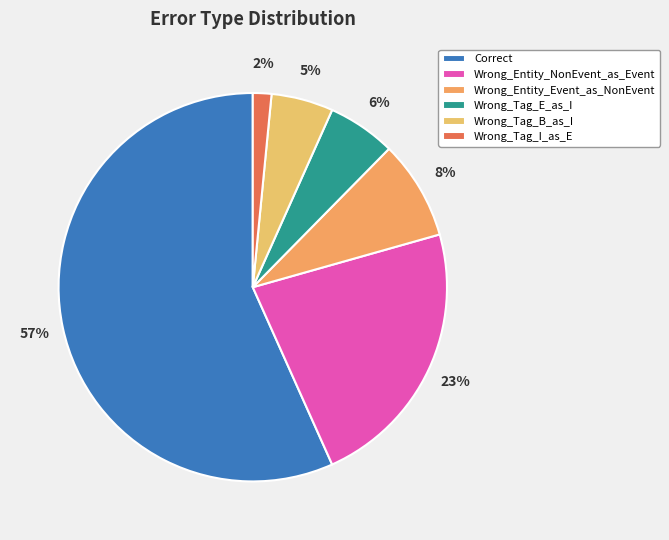

To the nearest percent, what portion does Wrong_Tag_B_as_I represent?

5%